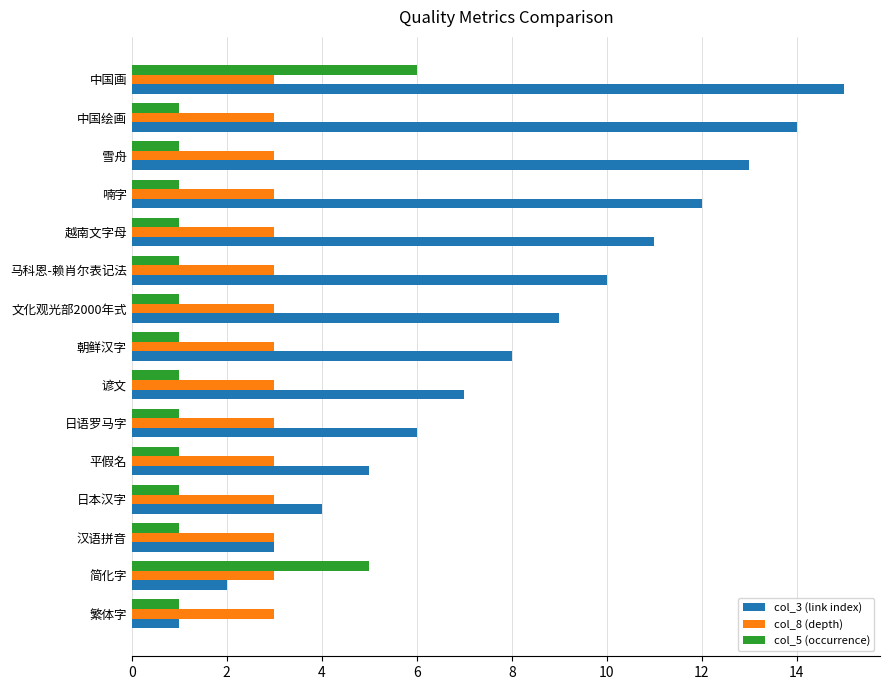

What is the sum of all col_3 (link index) values?

120